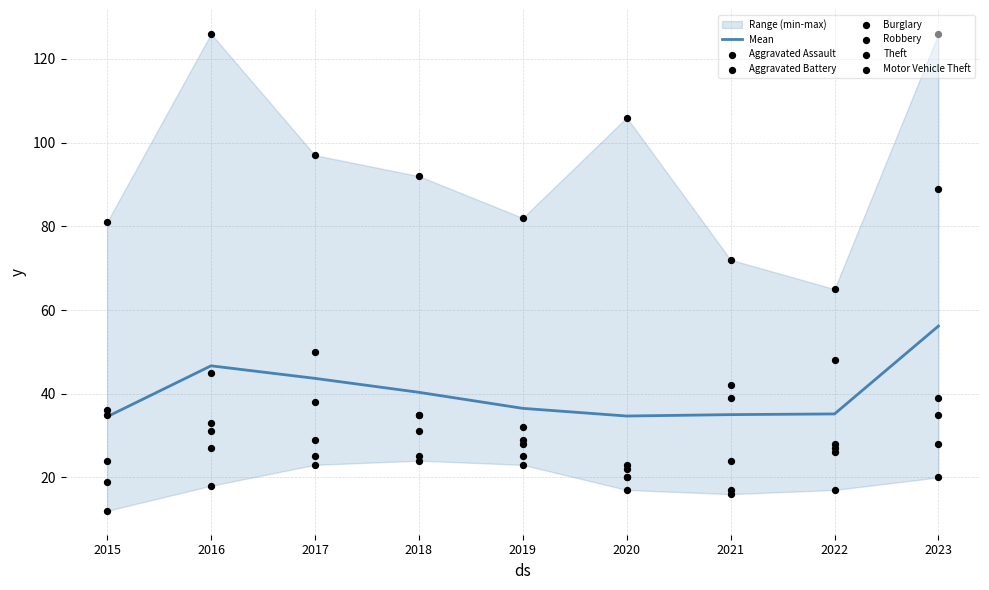

Which series reaches the minimum Y coordinate?

Aggravated Assault